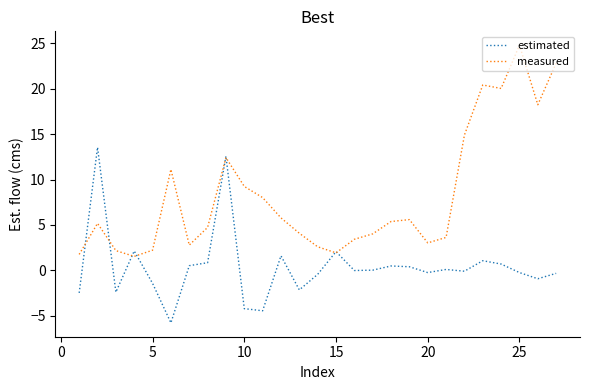

Which series has the widest spread of values?

measured